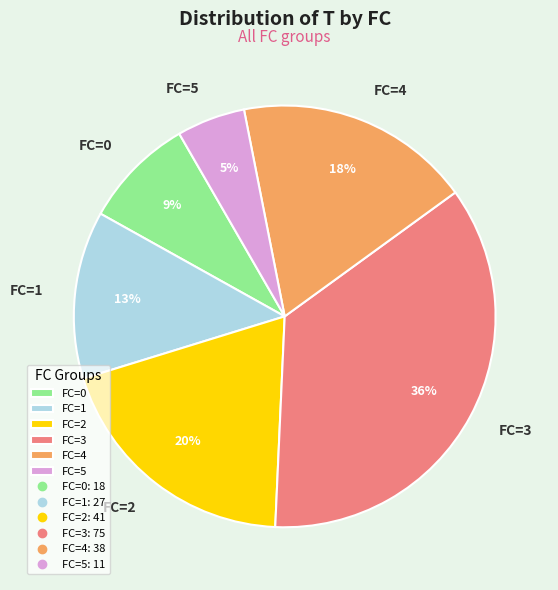

Do FC=2 and FC=3 together represent more than half of the pie?

Yes